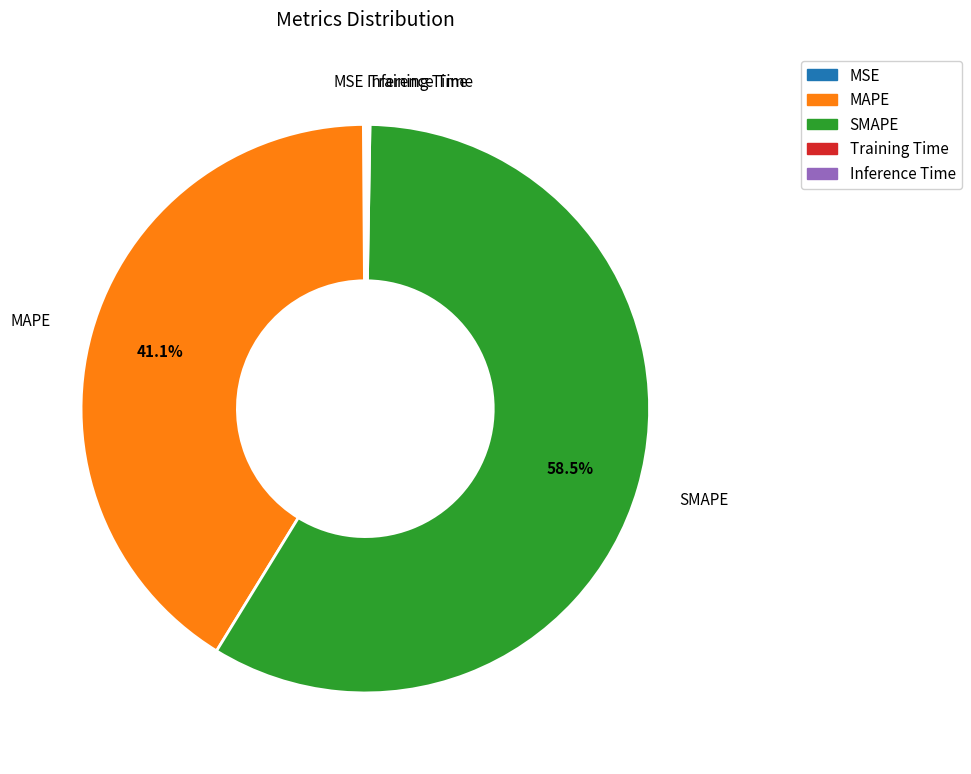

Which slice is the largest?

SMAPE